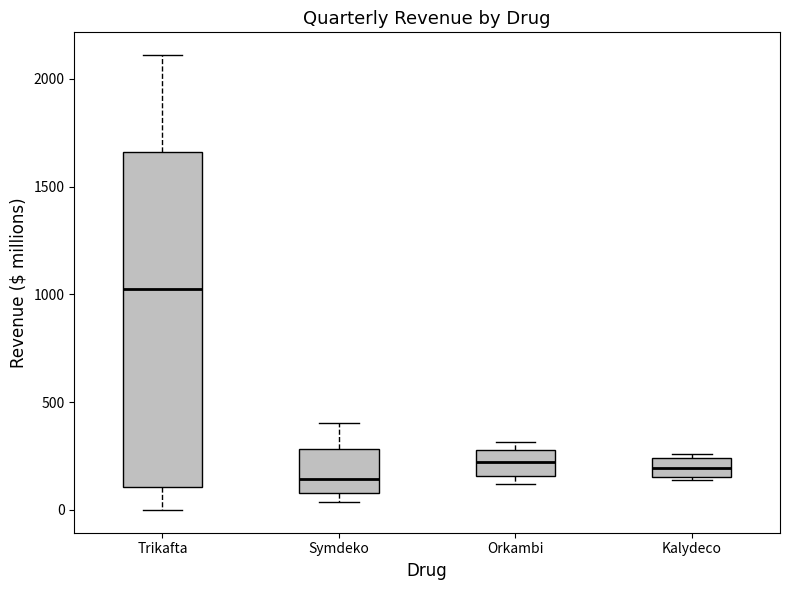

Which box has the highest median line?

Trikafta